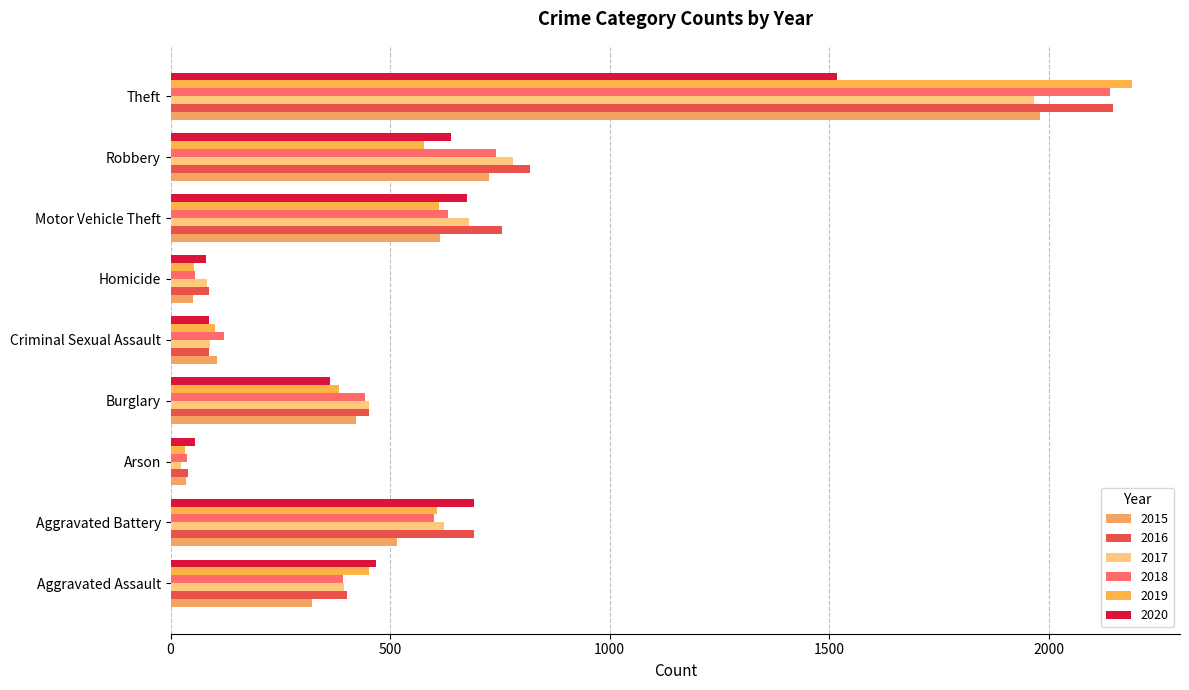

How many distinct data groups are displayed?

6